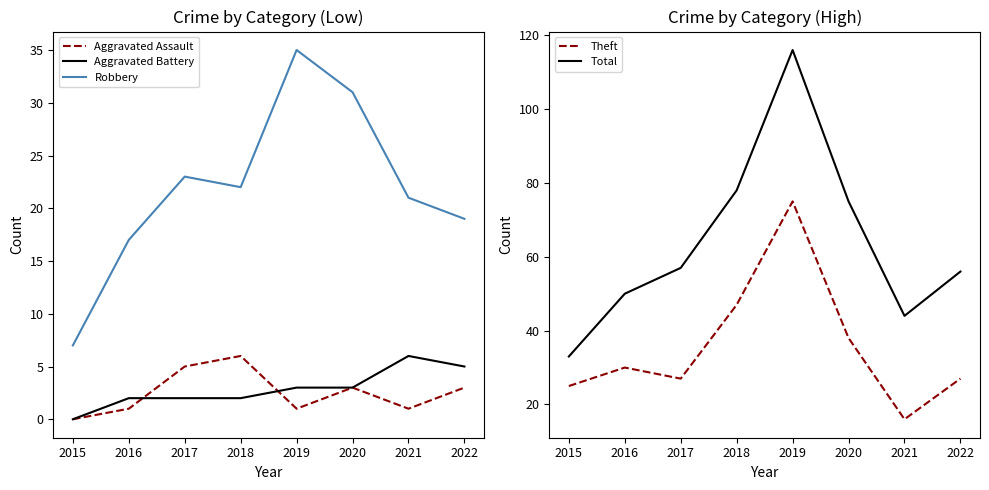

What is the total value across all series at 2019?

230